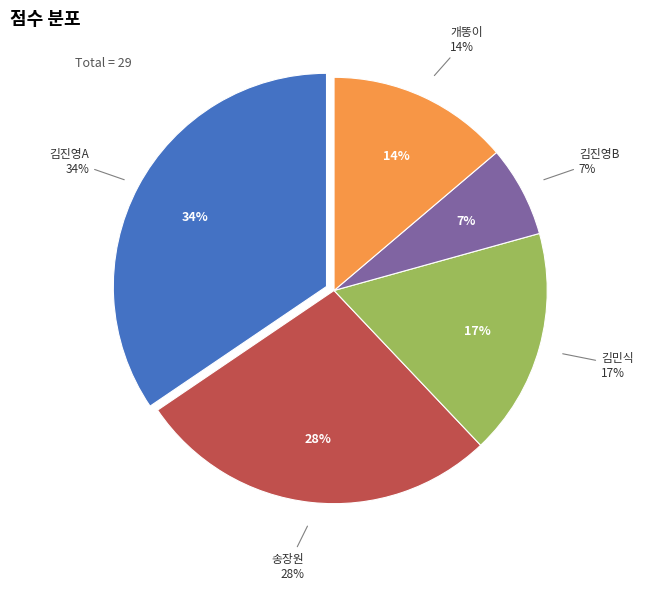

True or false: 김진영B accounts for 1% of the total.

False